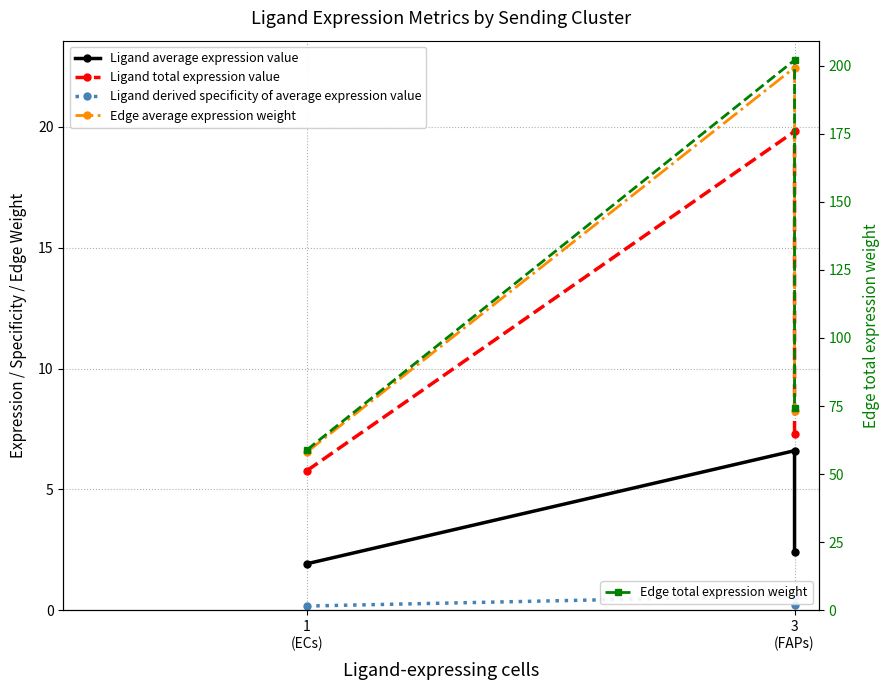

What position from the left is 1
(ECs)?

1